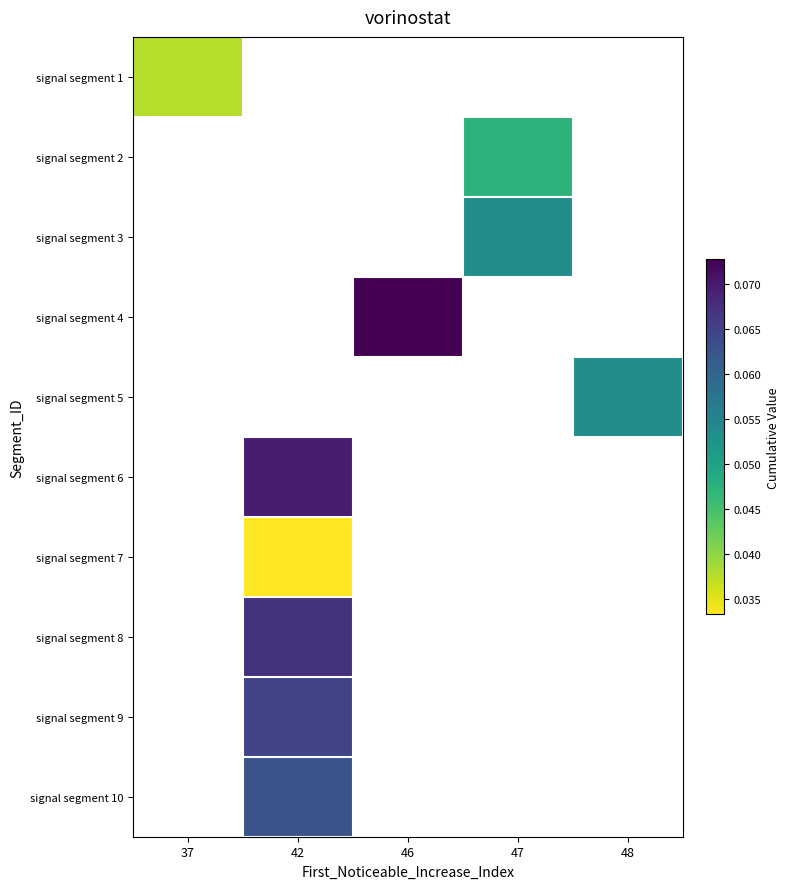

How many positive values does the signal segment 1 series have?

1